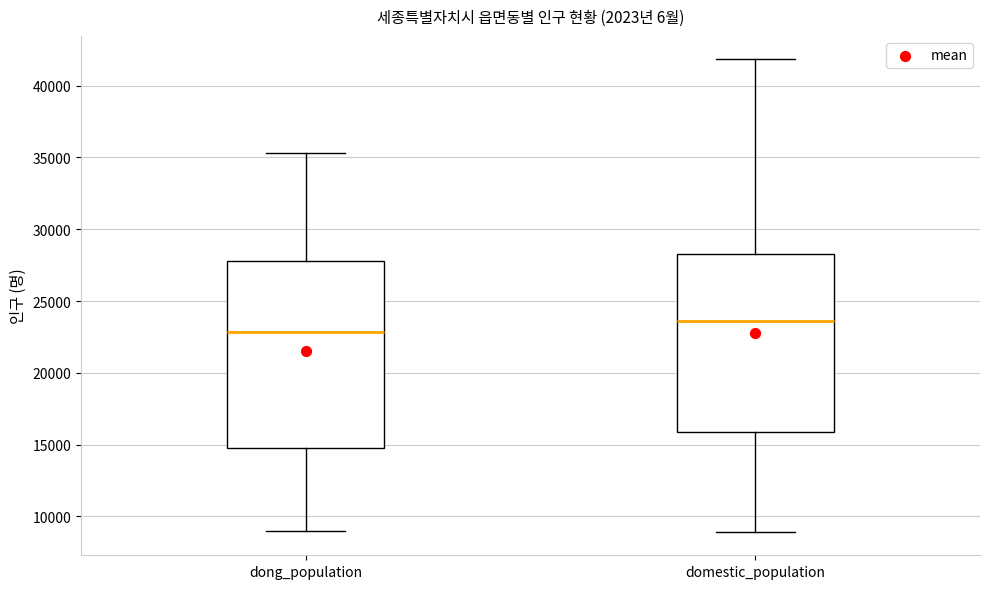

Reading left to right, transcribe this box plot: for each box, give where its median line is, the range the box spans, and where its two whiskers end, as read against the y-axis. The values are not printed on the chart, so give them approximately, as read against the axis.

dong_population: median 23000, box 15000 to 28000, whiskers 9000 to 35500
domestic_population: median 23500, box 16000 to 28500, whiskers 9000 to 42000